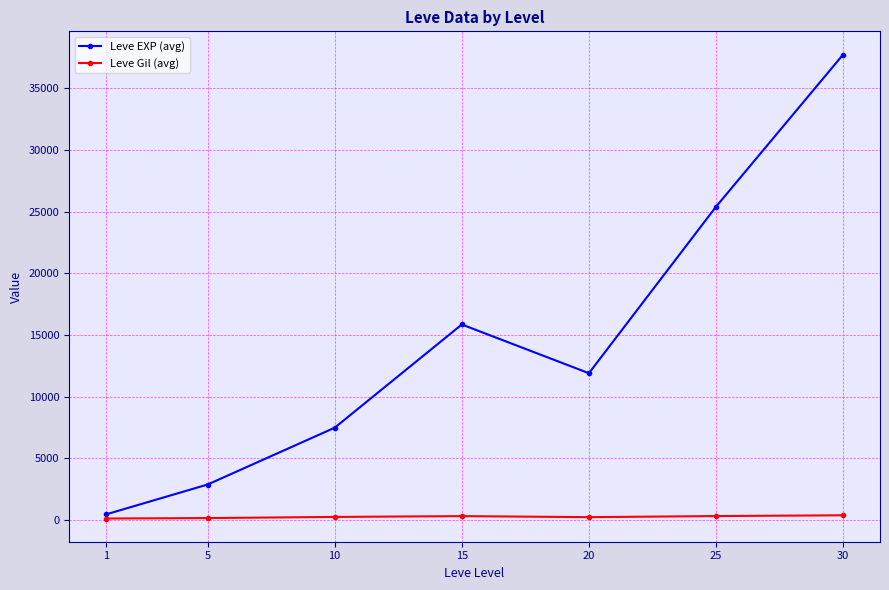

Between 10 and 15, which series saw the biggest shift?

Leve EXP (avg)